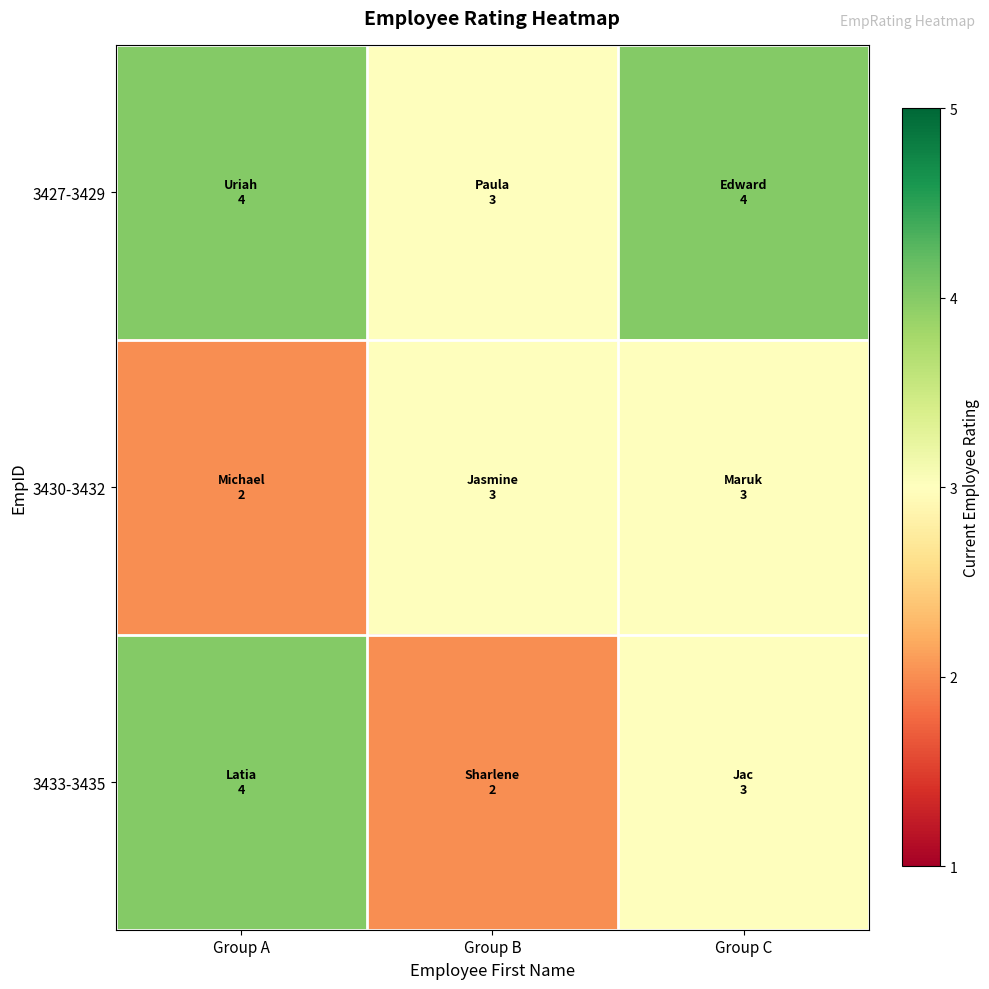

Reading left to right, extract all data points from this chart.

3427-3429: Group A=4	Group B=3	Group C=4
3430-3432: Group A=2	Group B=3	Group C=3
3433-3435: Group A=4	Group B=2	Group C=3